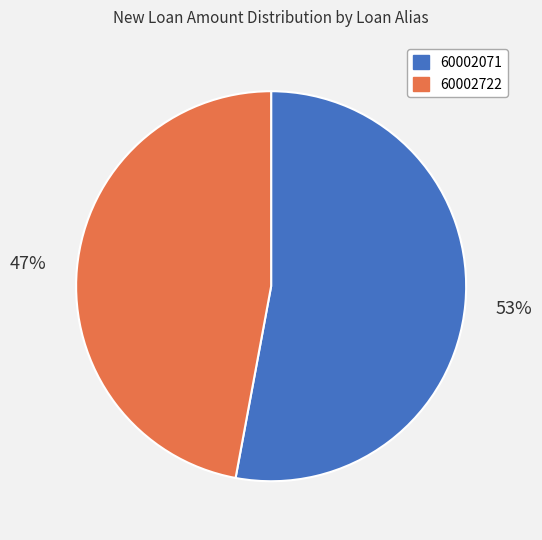

Combined, do 60002722 and 60002071 account for over 50%?

Yes